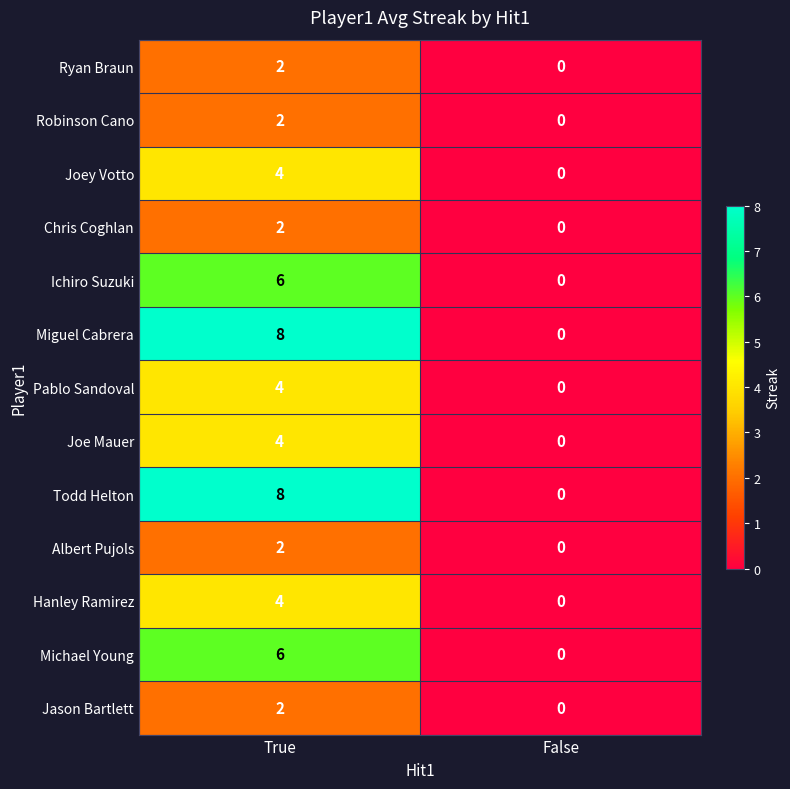

At which category is the sum across all series the highest?

True